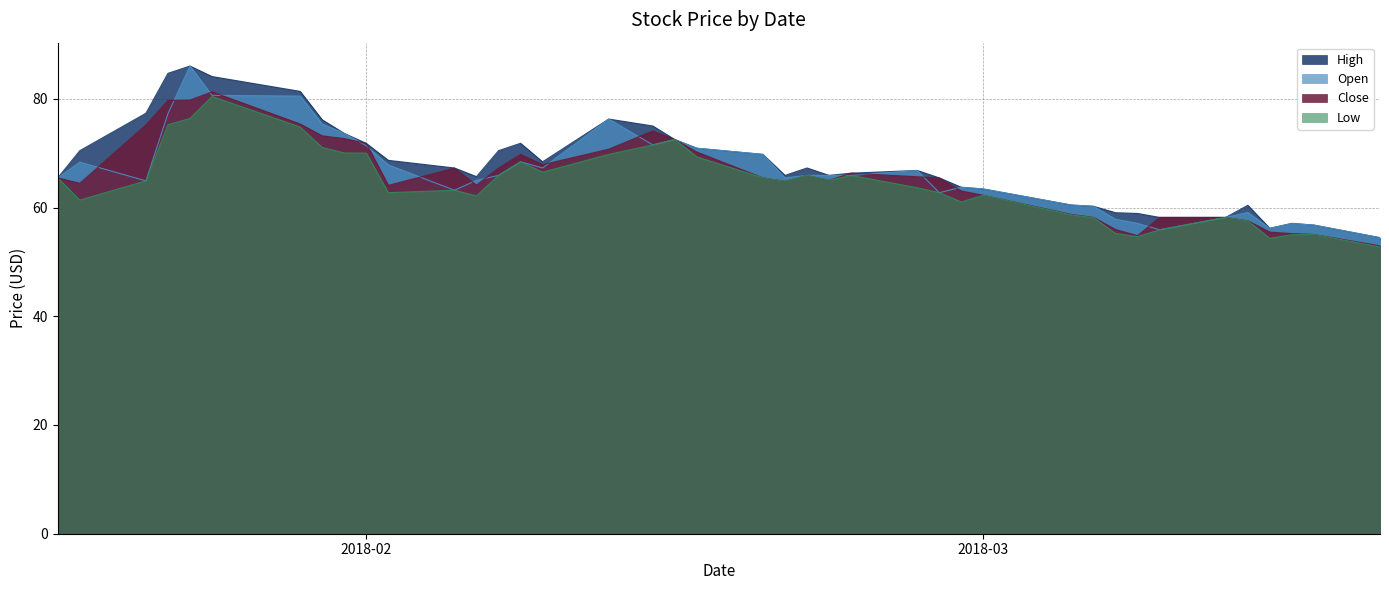

In Low, how many points are higher than both neighbors (excluding endpoints)?

9